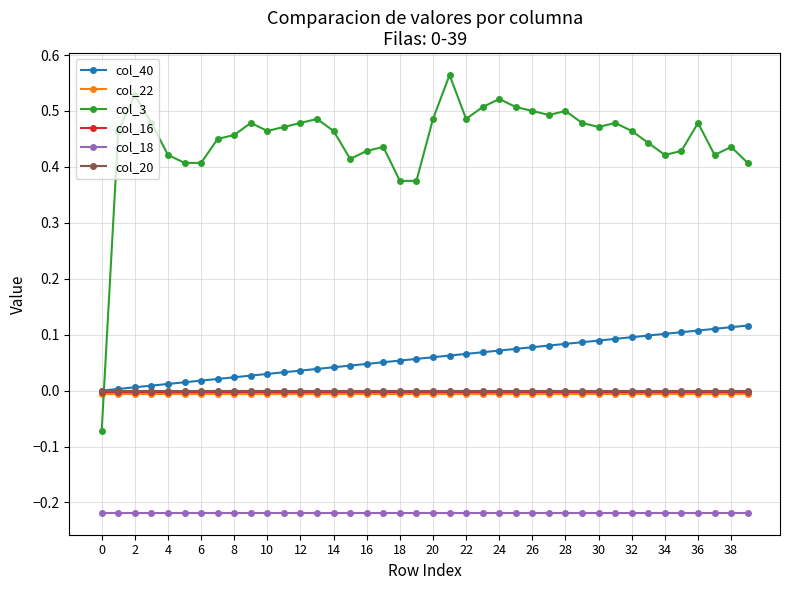

After their last crossing, which series has the higher values: col_3 or col_22?

col_3